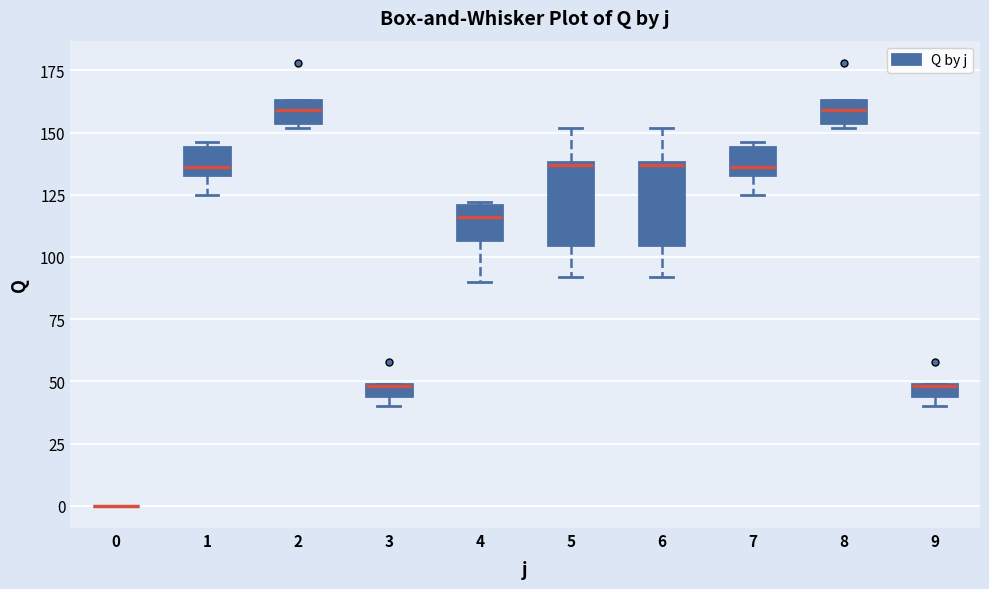

Where does the lower whisker of the box at x = 6 end on the y-axis? The values are not printed on the chart, so give them approximately, as read against the axis.

90